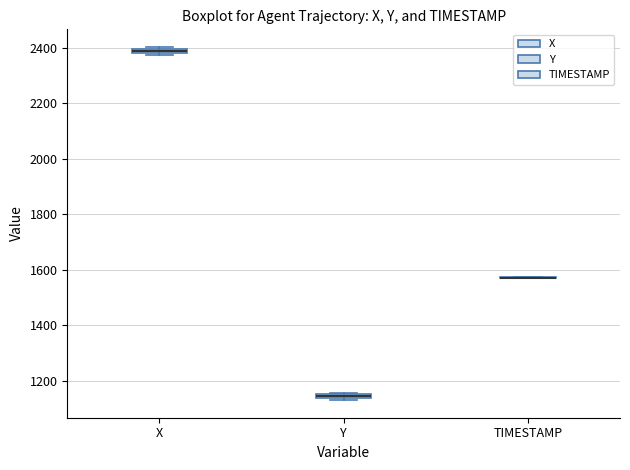

Where is the lower edge of the box for X on the y-axis? The values are not printed on the chart, so give them approximately, as read against the axis.

2380